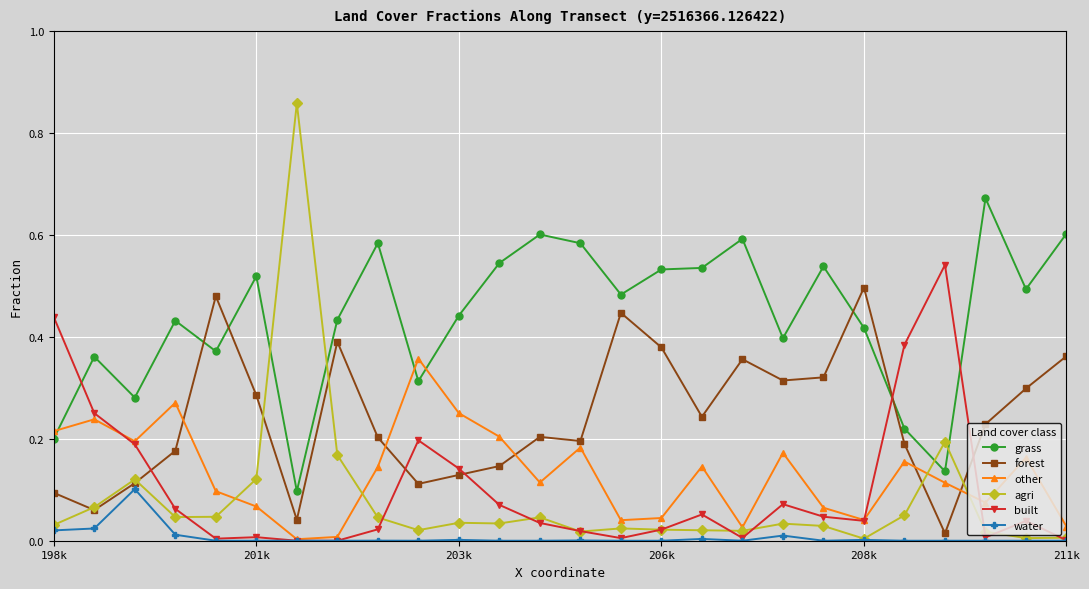

Rank the series by their maximum value, from highest to lowest.

agri, grass, built, forest, other, water